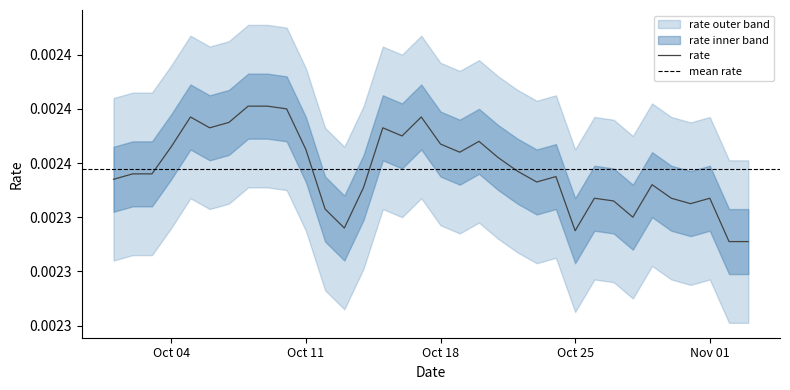

True or false: the data shows 0.0 at Oct 25.

False